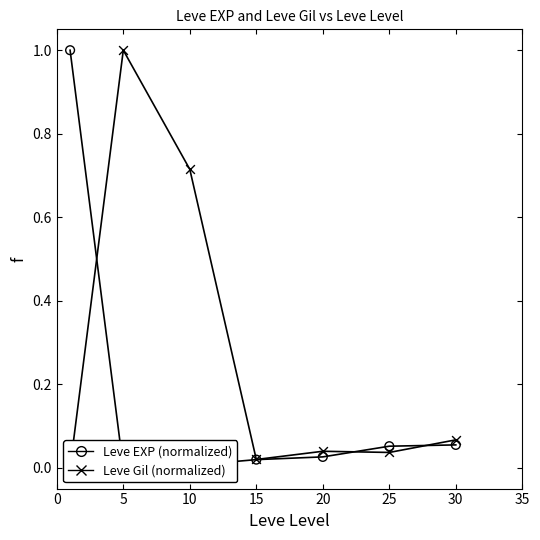

Which series has the largest total across all categories?

Leve Gil (normalized)